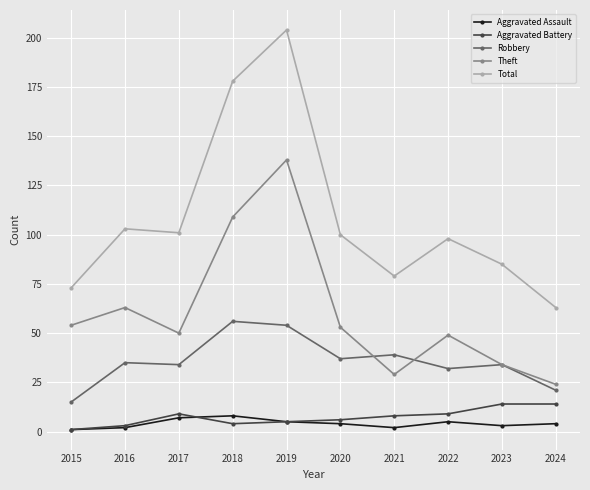

What is the value of the Total point at the 10th from the left?

63